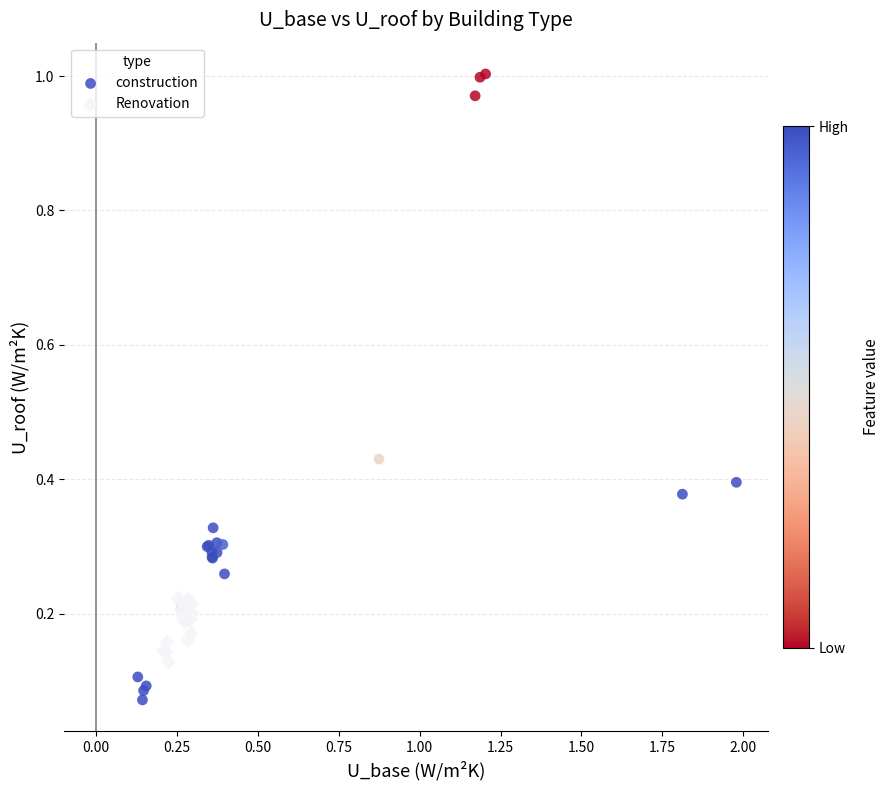

Which series contains the lowest Y value?

construction